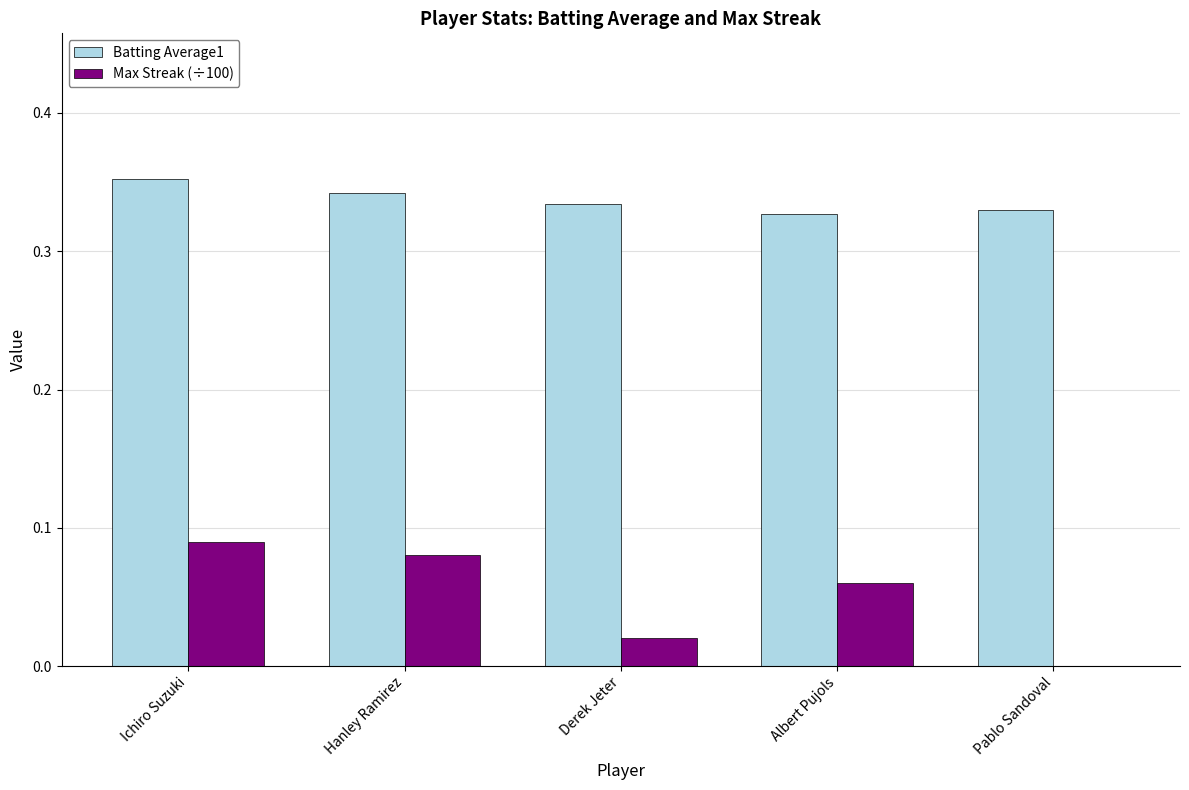

Which series has the largest total across all categories?

Batting Average1